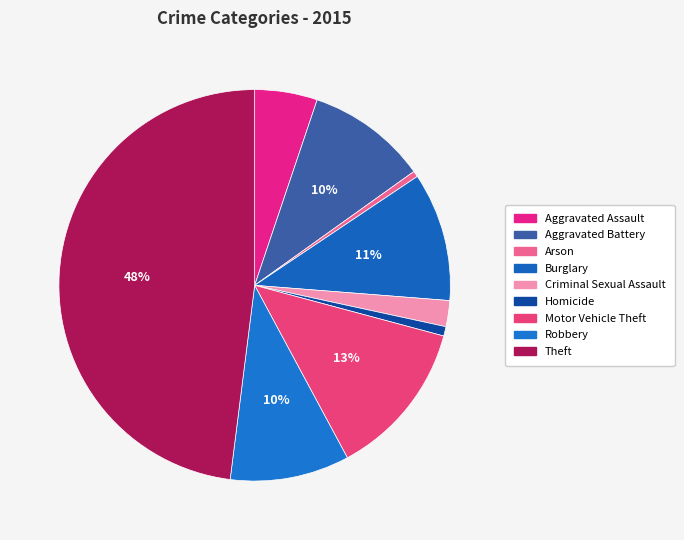

The Motor Vehicle Theft slice represents 13% of the pie. True or false?

True